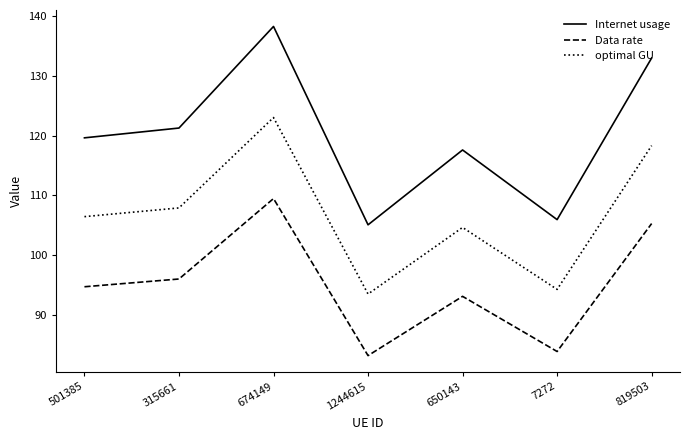

What is the smallest value displayed?

83.2